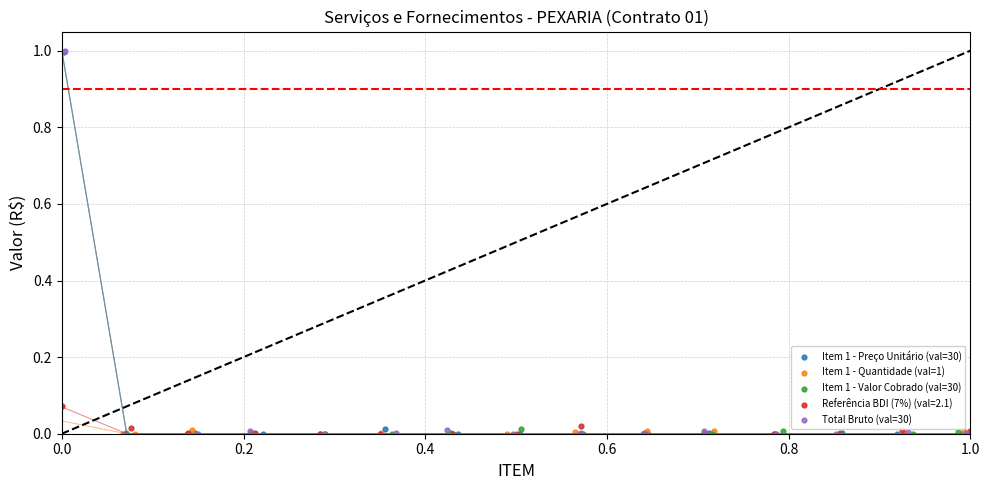

What are all the series names shown in the legend?

Item 1 - Preço Unitário (val=30), Item 1 - Quantidade (val=1), Item 1 - Valor Cobrado (val=30), Referência BDI (7%) (val=2.1), Total Bruto (val=30)